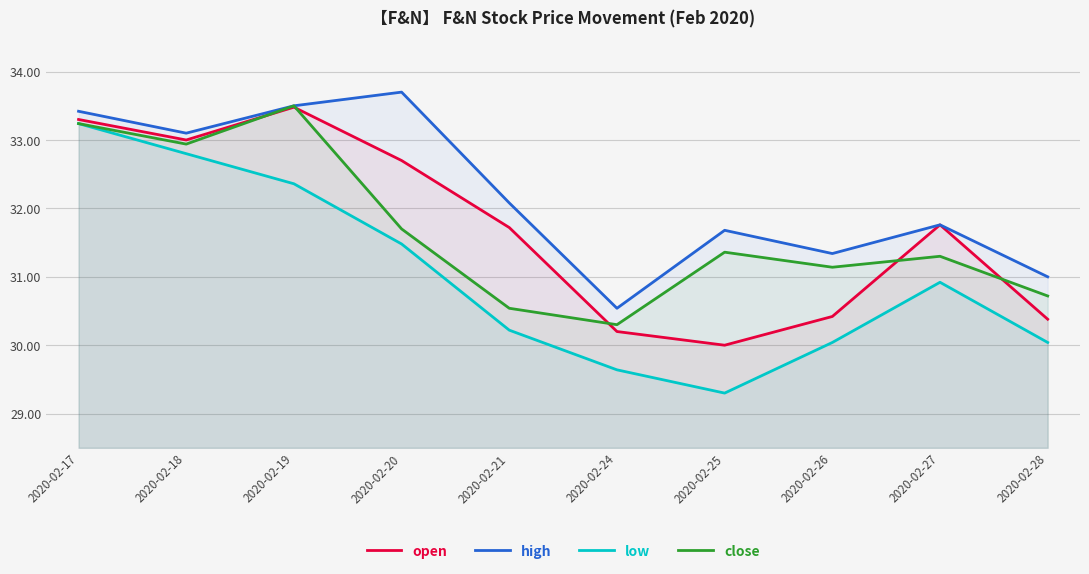

What is the value of the low point at the 10th from the left?

30.0